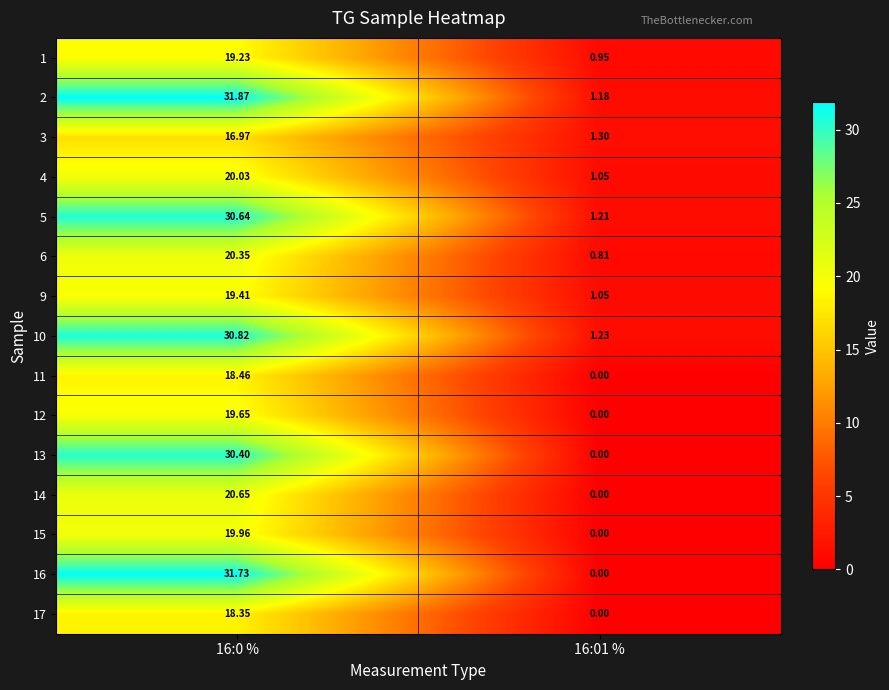

What is the difference between the highest and lowest values at 16:01 %?

1.3